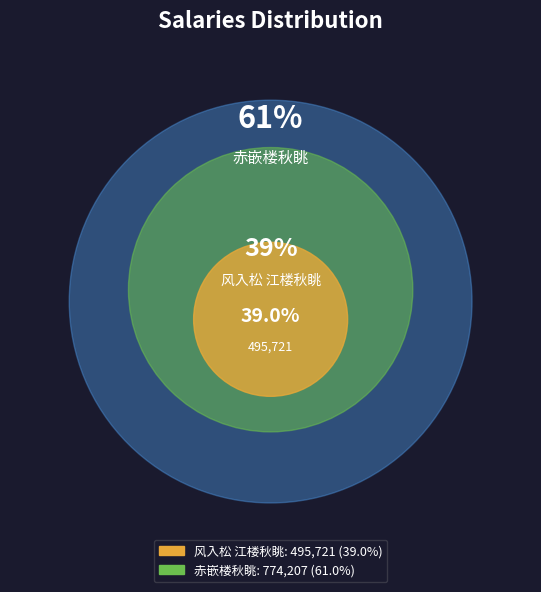

What percentage is NOT represented by 赤嵌楼秋眺?

39.0%